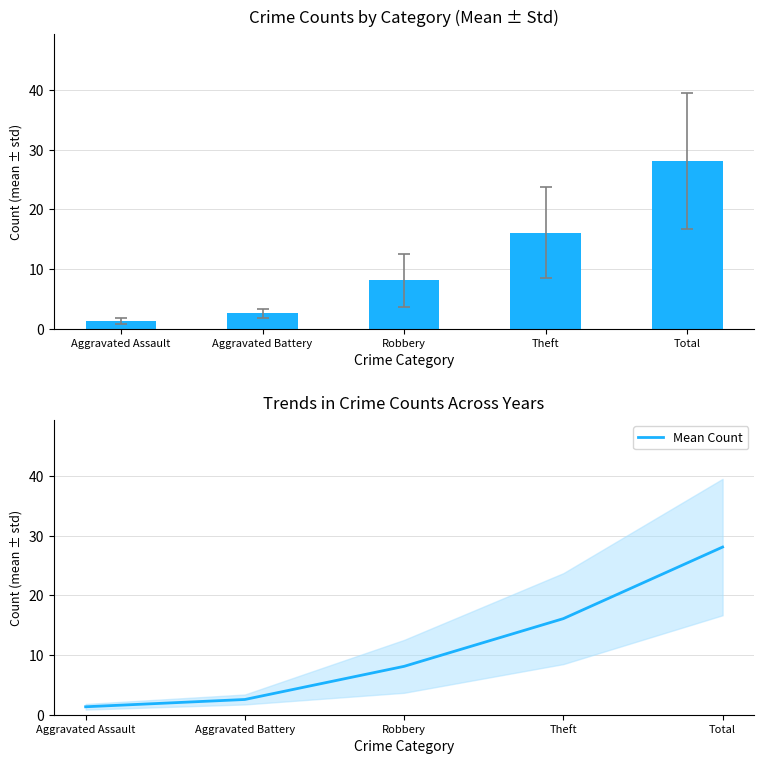

At which label does the data first exceed 8?

Robbery